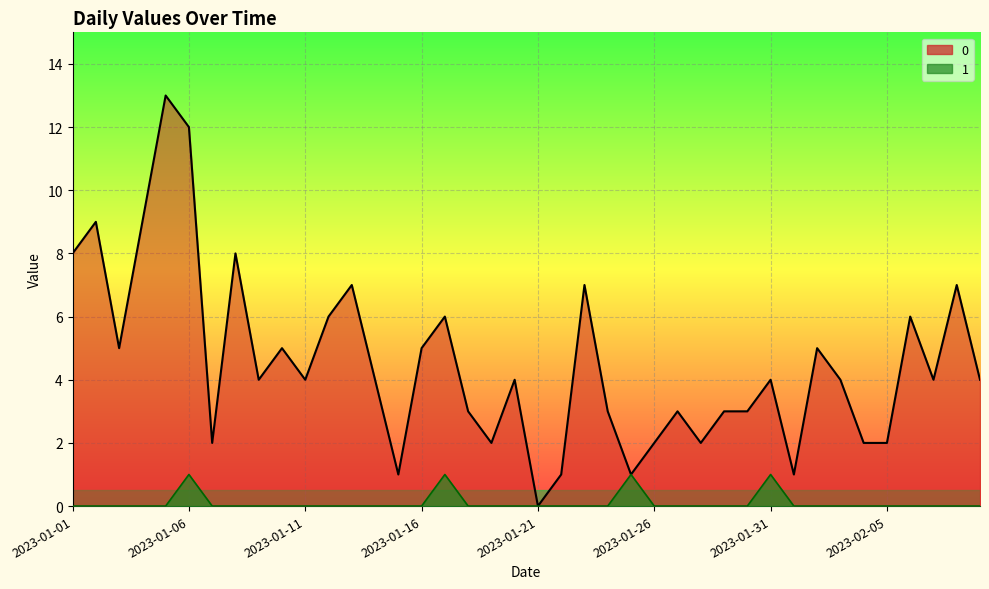

True or false: 0 has a value of 4 at 2023-01-31.

True